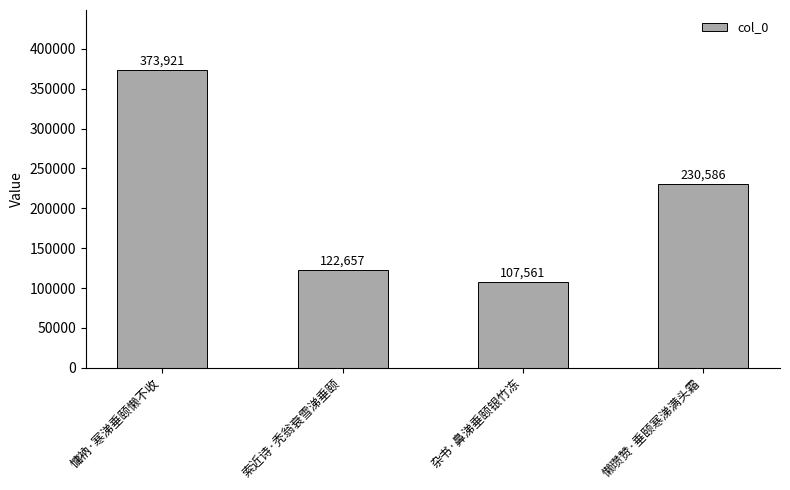

Rank the categories by value from lowest to highest.

杂书·鼻涕垂颐银竹冻, 索近诗·秃翁衰雪涕垂颐, 懒瓒赞·垂颐寒涕满头霜, 慵衲·寒涕垂颐懒不收